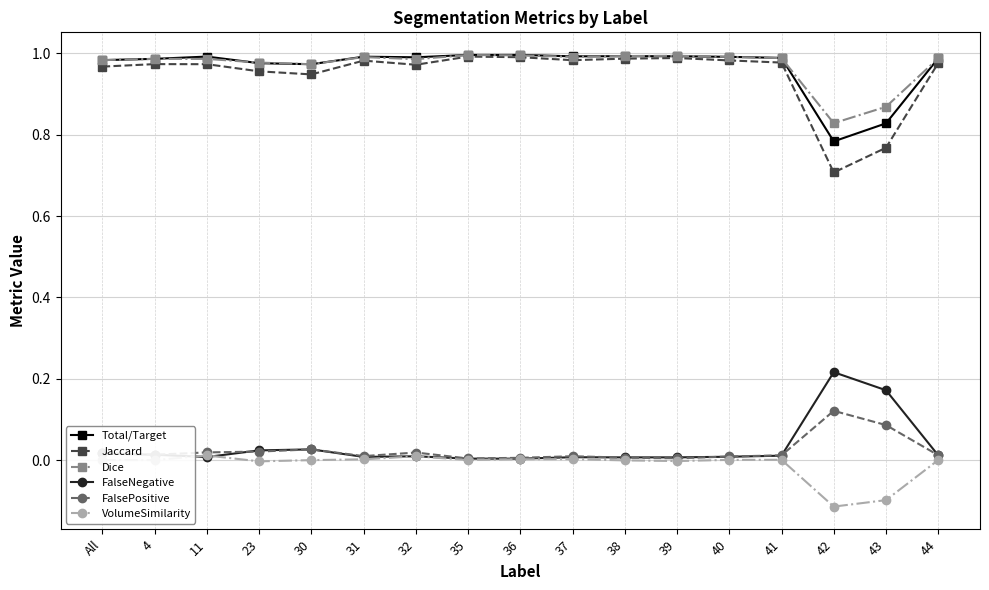

True or false: Jaccard has more than 0 interior local peaks.

True